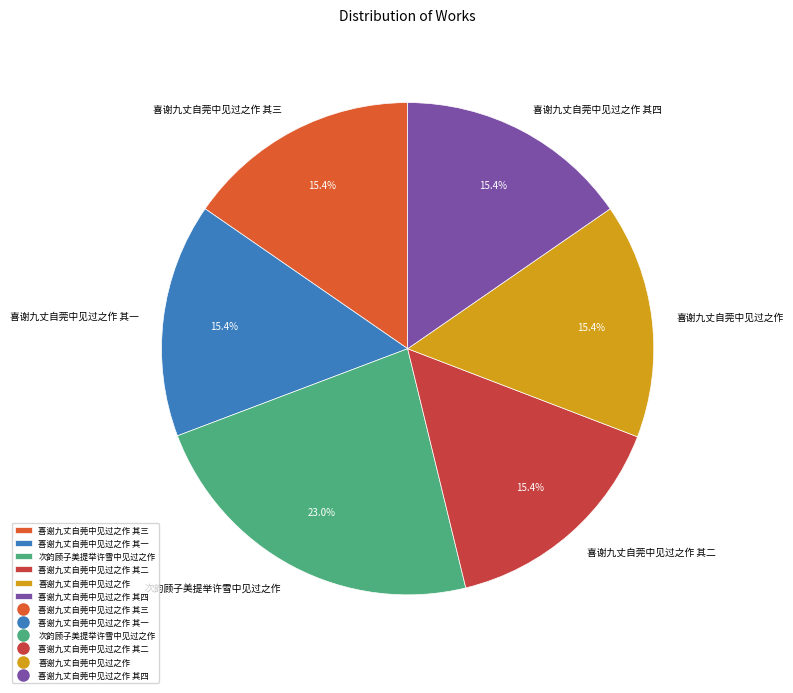

Which category has the biggest portion of the pie?

次韵顾子美提举许雪中见过之作